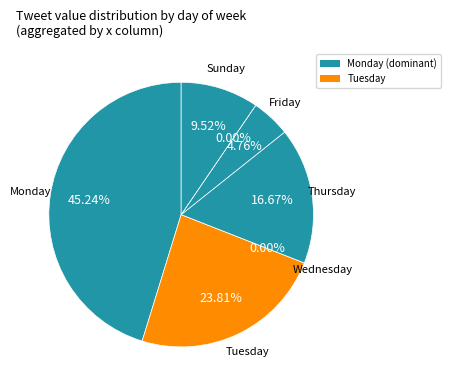

What is the largest slice in the pie chart?

Monday